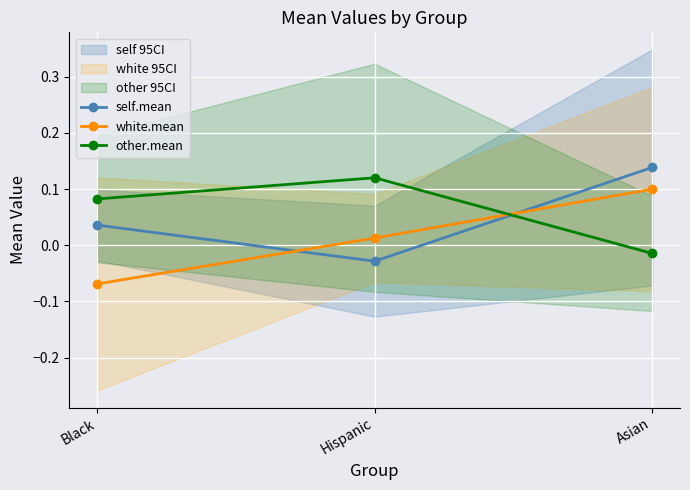

At Hispanic, list the series in order from largest to smallest.

other.mean, white.mean, self.mean